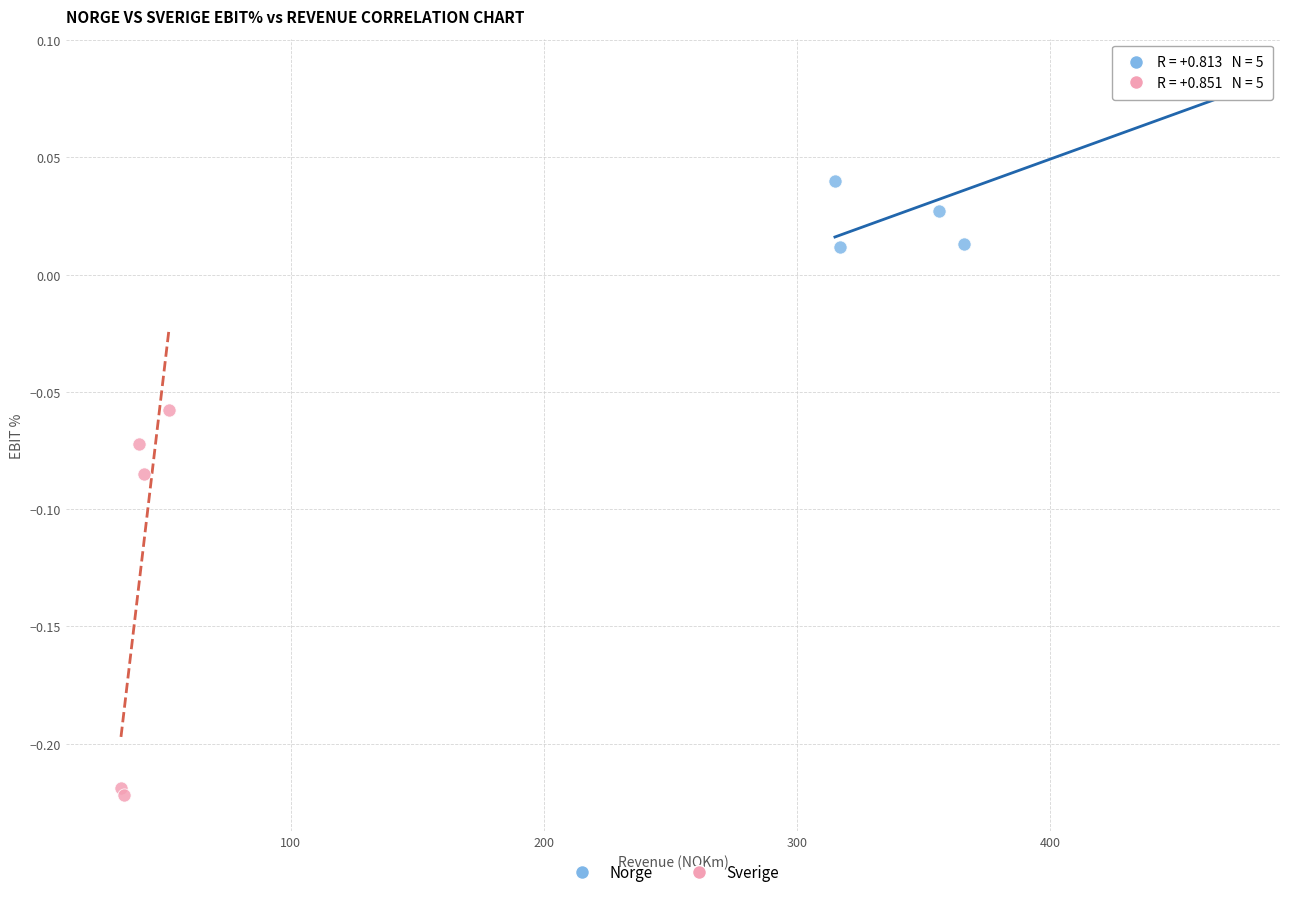

Which series has the widest spread of Y values?

Sverige